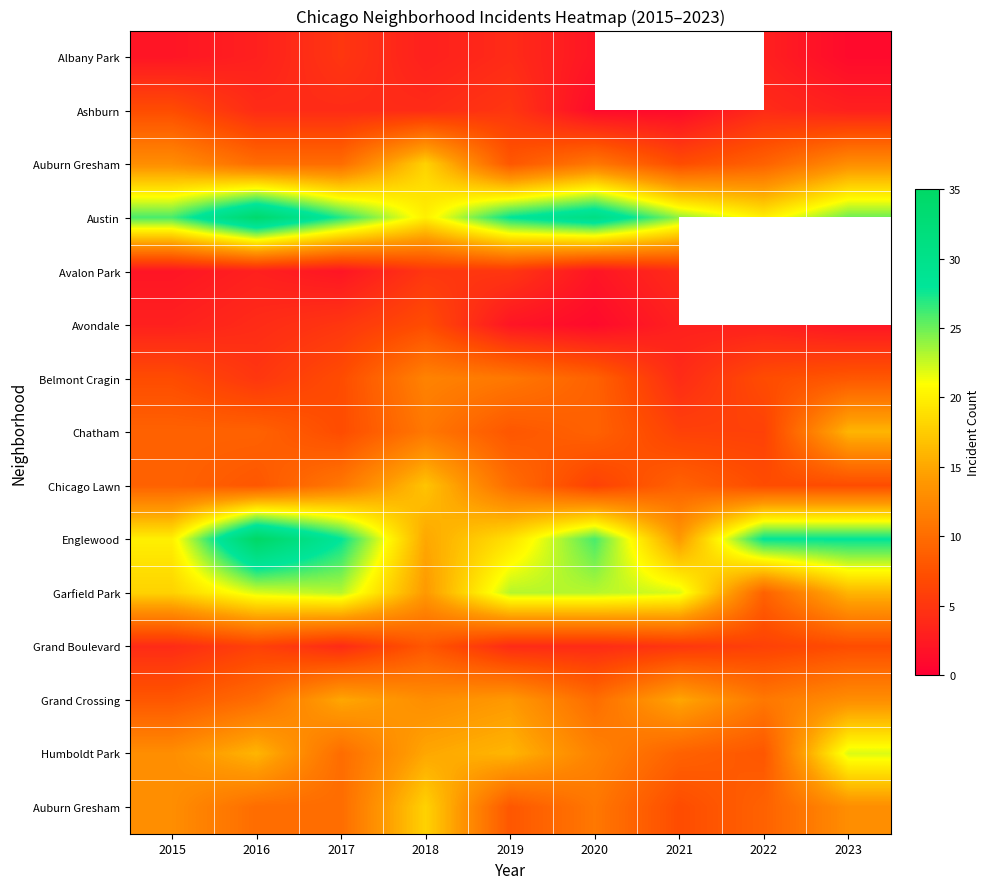

Count the number of categories in the chart.

9